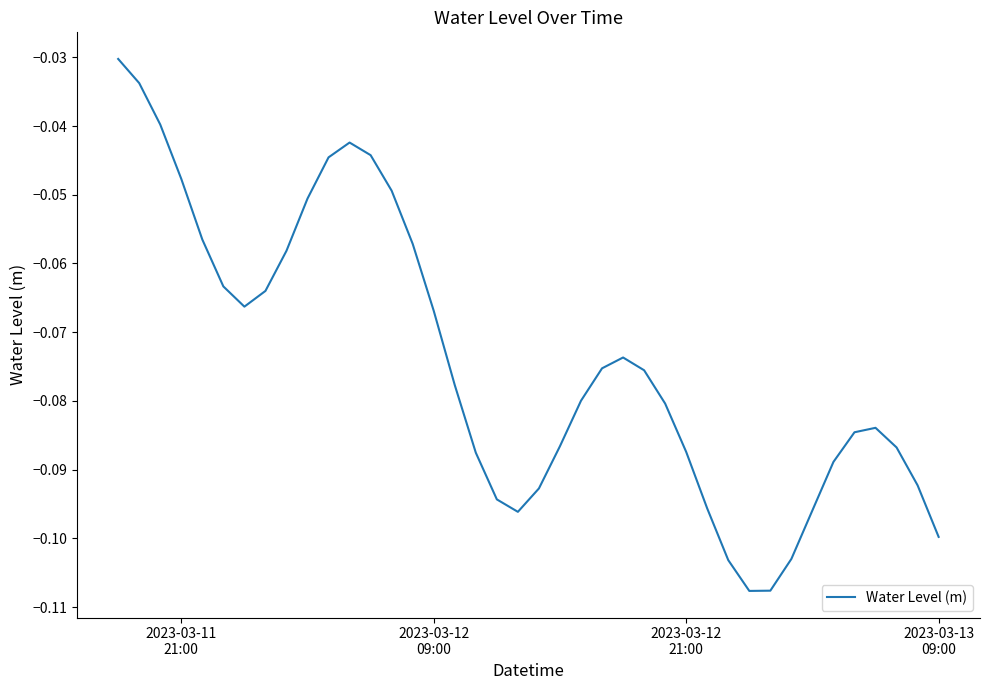

True or false: the data has more than 0 interior local peaks.

True